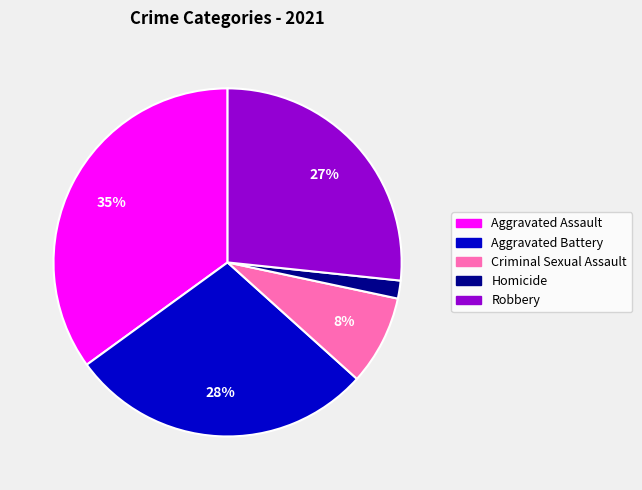

True or false: Criminal Sexual Assault accounts for 1% of the total.

False